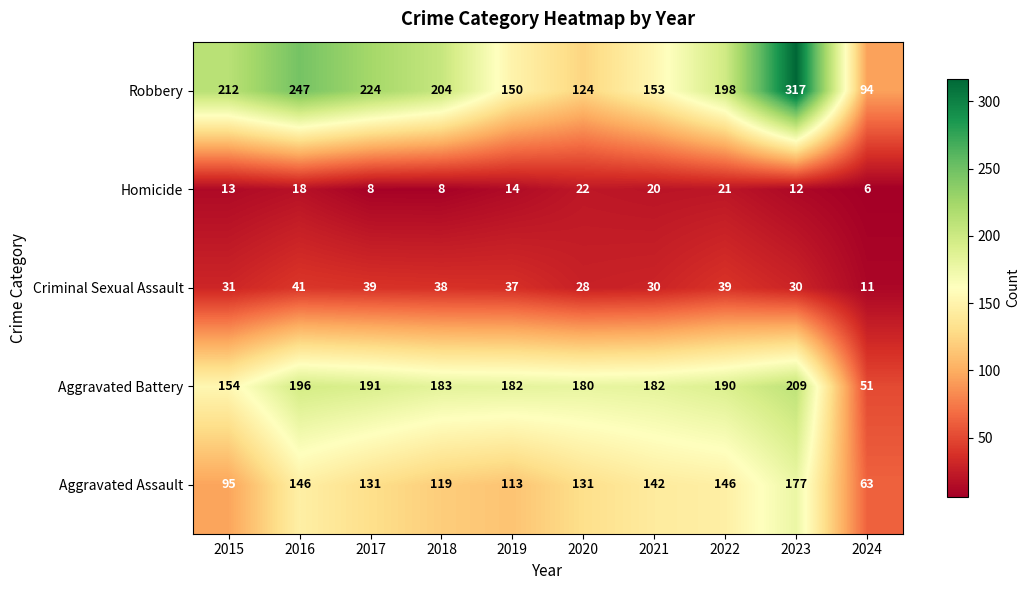

What is the minimum value shown in the chart?

6